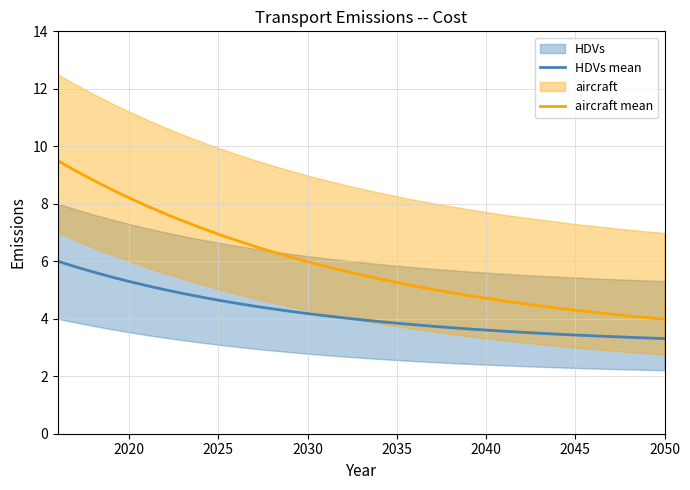

What is the highest value of the HDVs mean series?

6.0